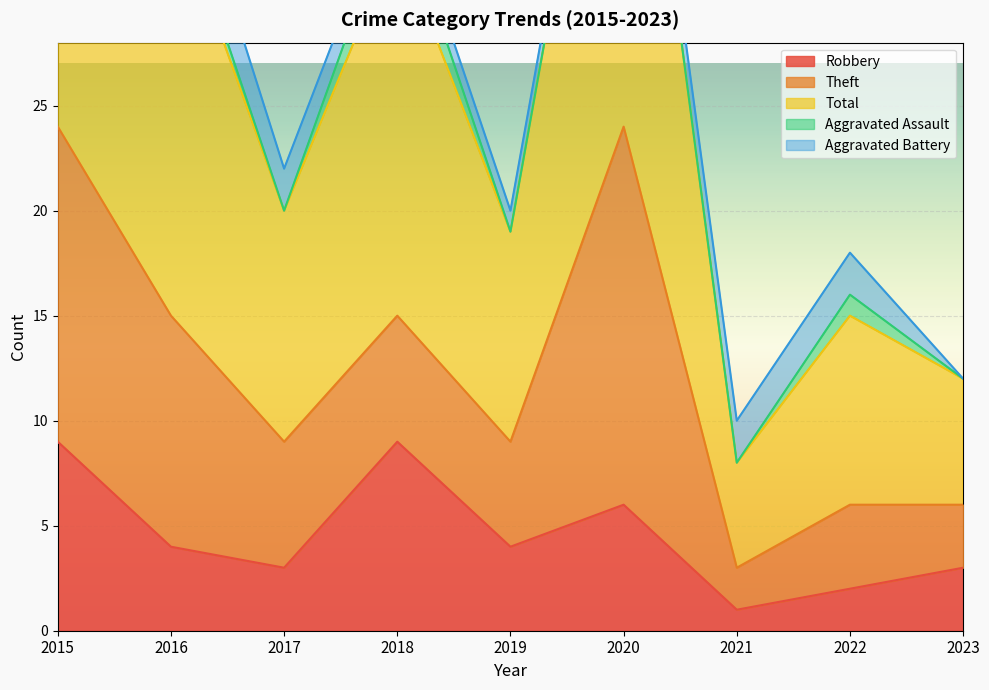

Where does the Total series first go above 11?

2015